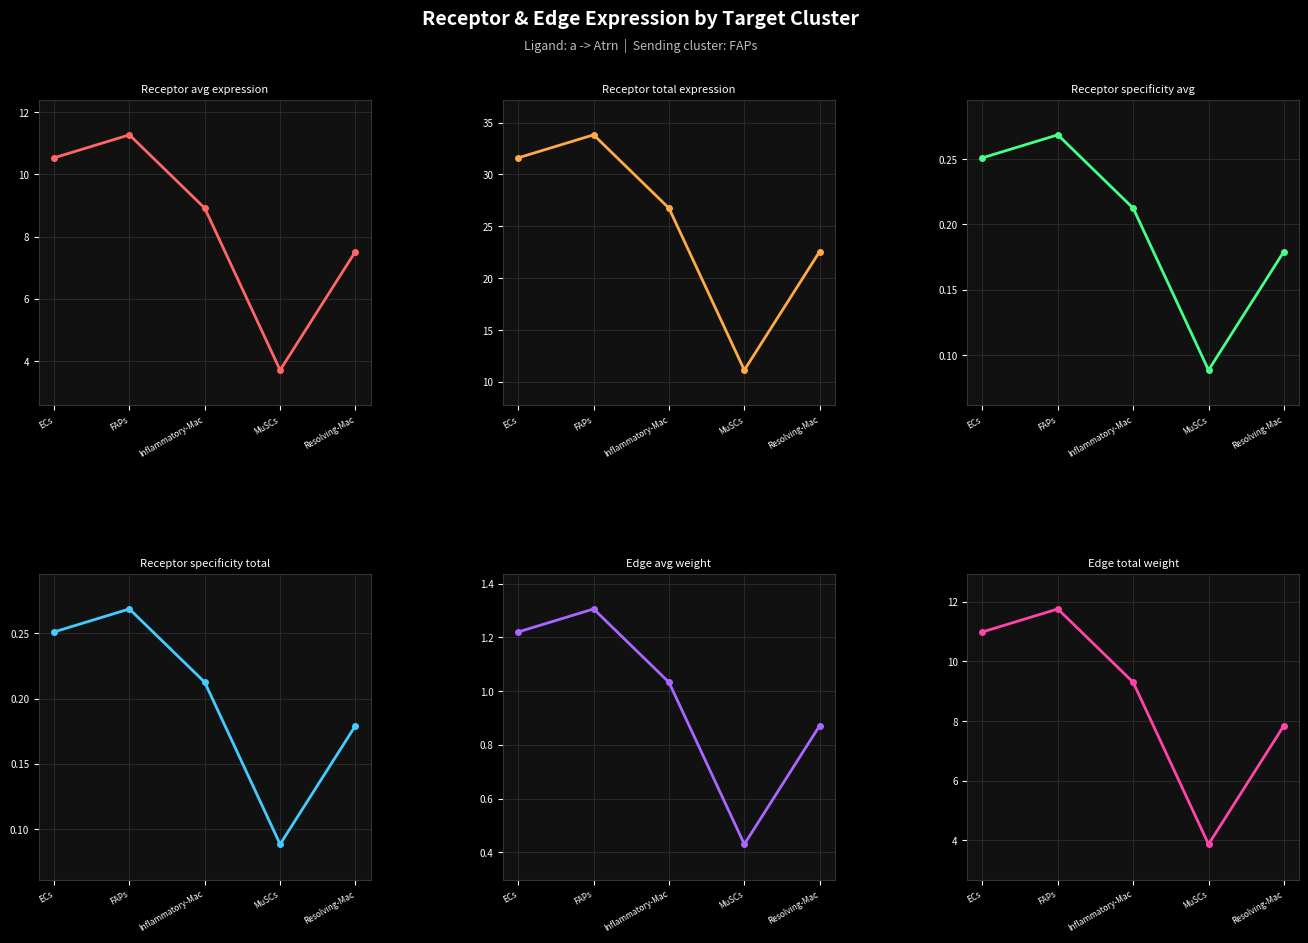

What is the highest value of the Receptor avg expression series?

11.3